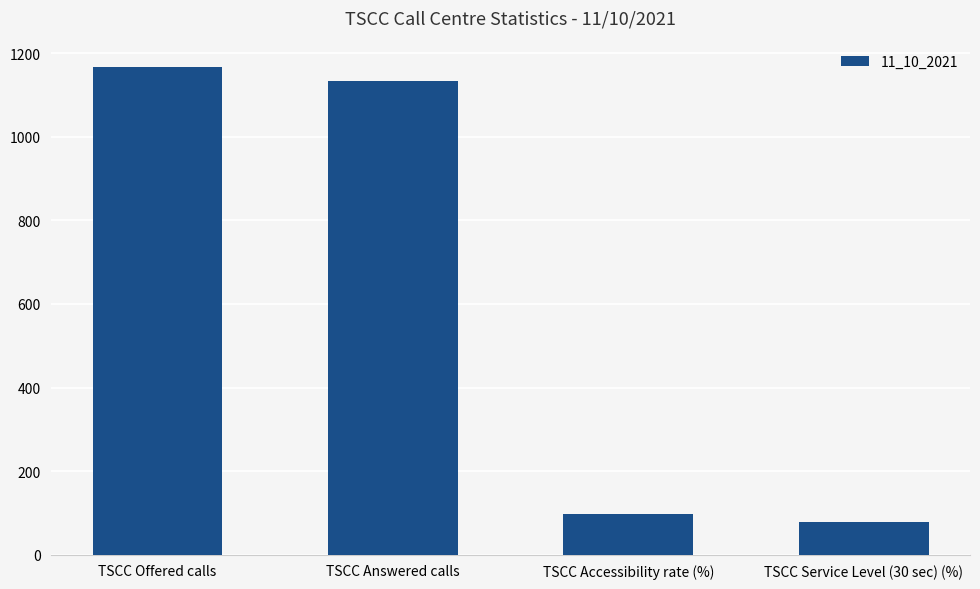

Rank the categories by value from highest to lowest.

TSCC Offered calls, TSCC Answered calls, TSCC Accessibility rate (%), TSCC Service Level (30 sec) (%)